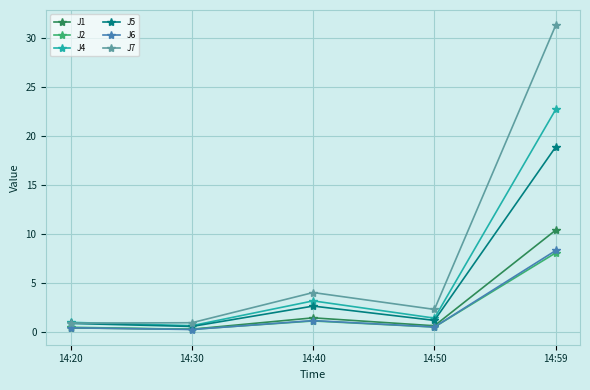

Count the number of categories in the chart.

5